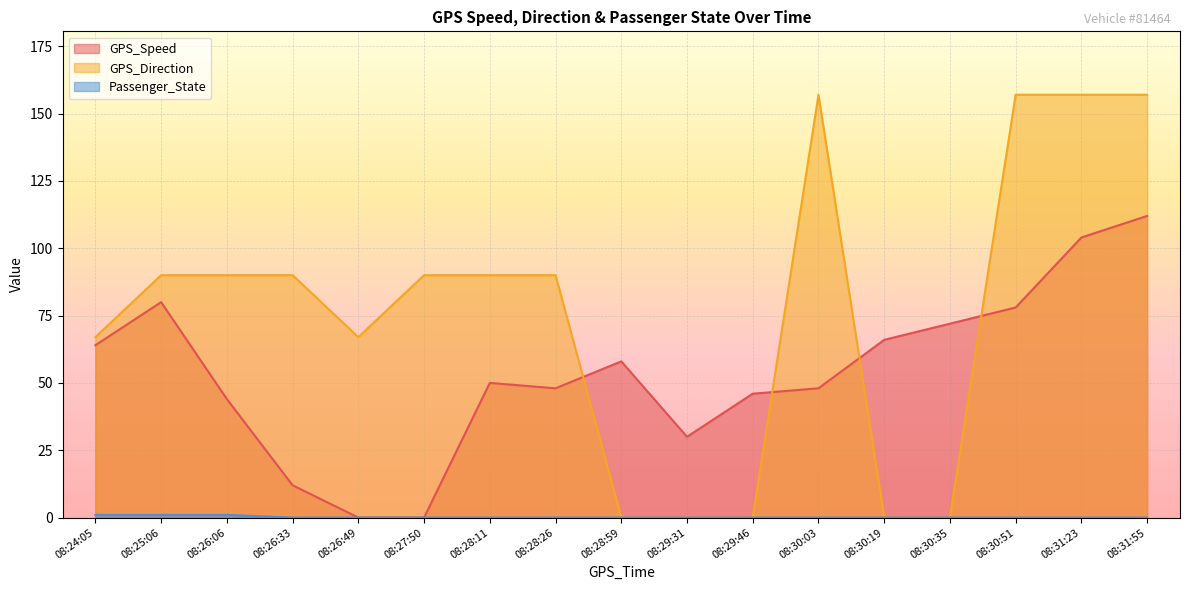

Reading left to right, extract all data points from this chart.

GPS_Speed: 64	80	44	12	0	0	50	48	58	30	46	48	66	72	78	104	112
GPS_Direction: 67	90	90	90	67	90	90	90	0	0	0	157	0	0	157	157	157
Passenger_State: 1	1	1	0	0	0	0	0	0	0	0	0	0	0	0	0	0